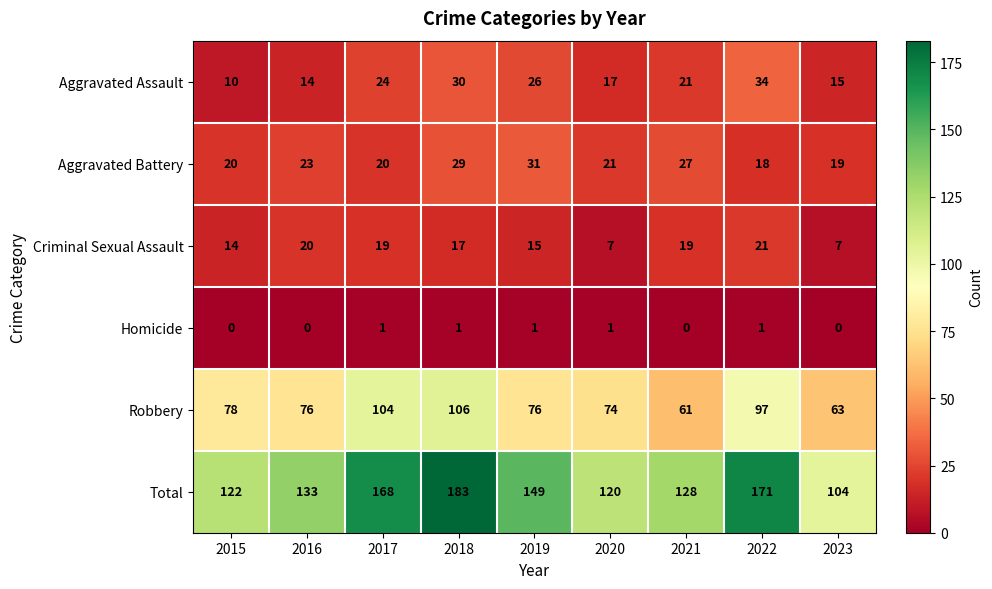

Which category has the highest value across all series?

2018